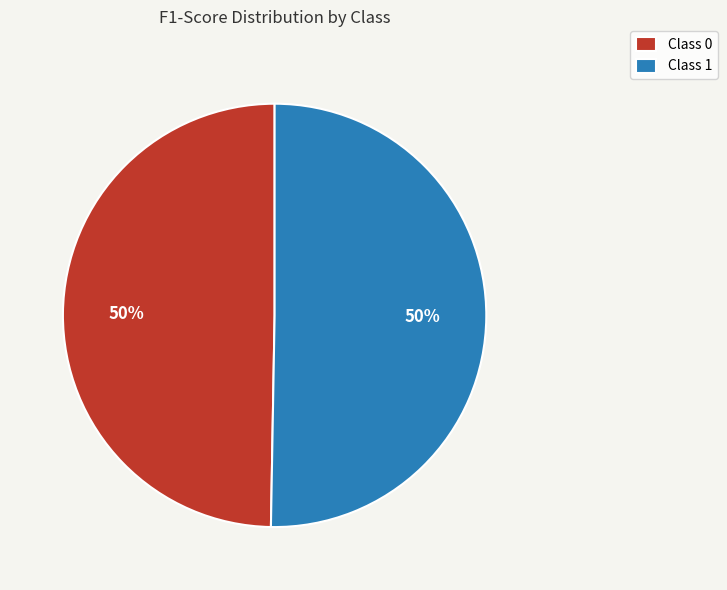

How many slices are in this pie chart?

2